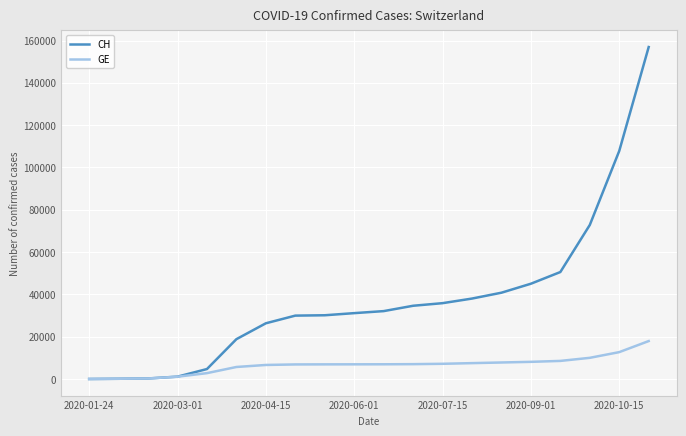

Which series has the largest total across all categories?

CH